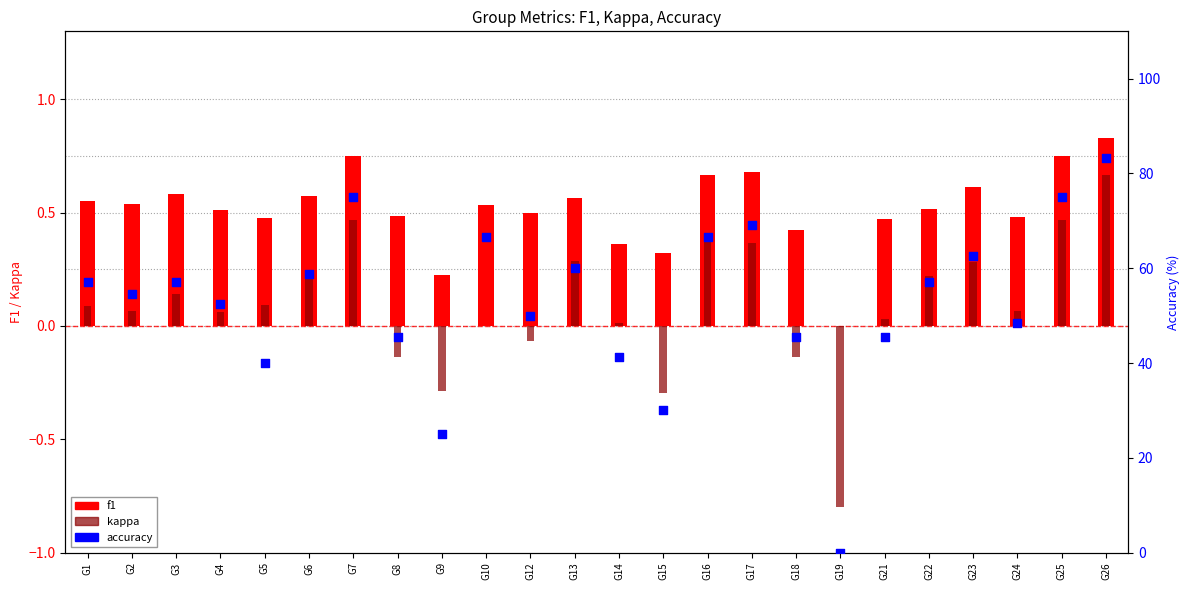

At which category is the sum across all series the highest?

G26